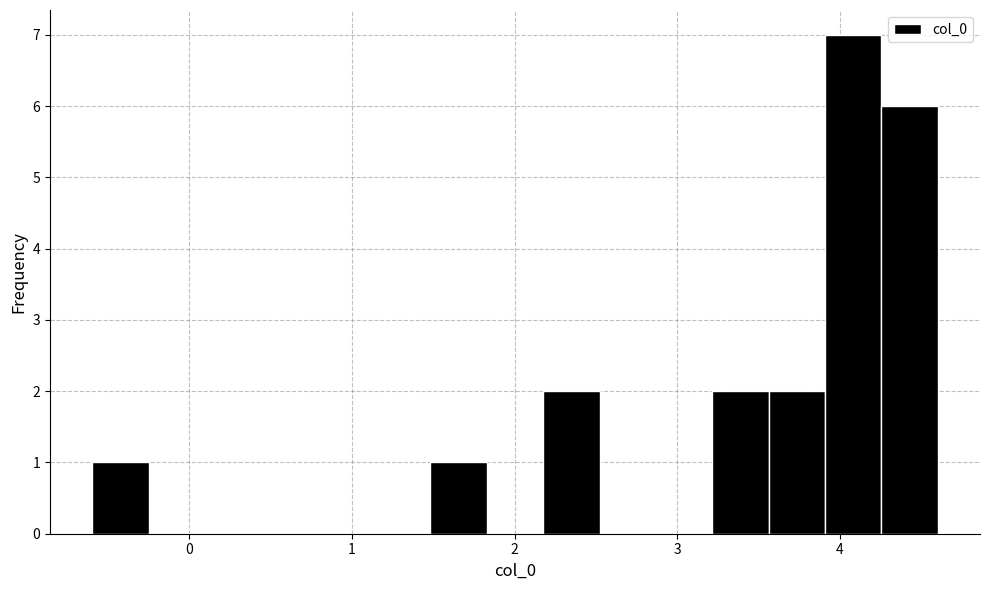

Read against the x-axis, roughly where is the centre of the tallest bar?

4.1